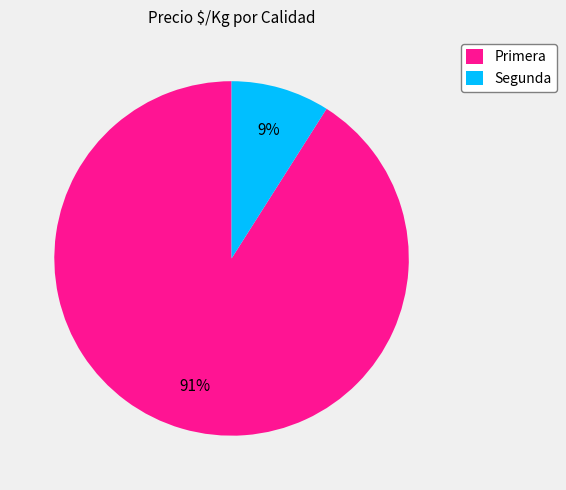

To the nearest percent, what is the average slice percentage?

50%